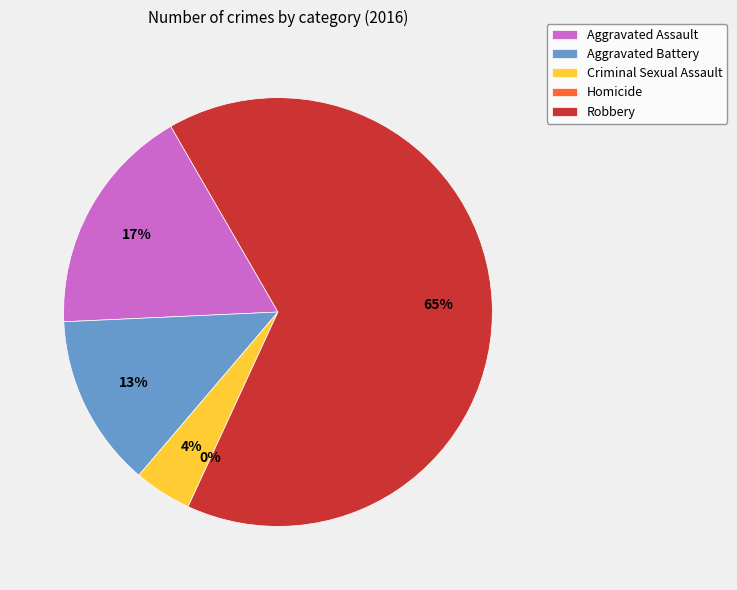

Rank the categories by value from lowest to highest.

Homicide, Criminal Sexual Assault, Aggravated Battery, Aggravated Assault, Robbery